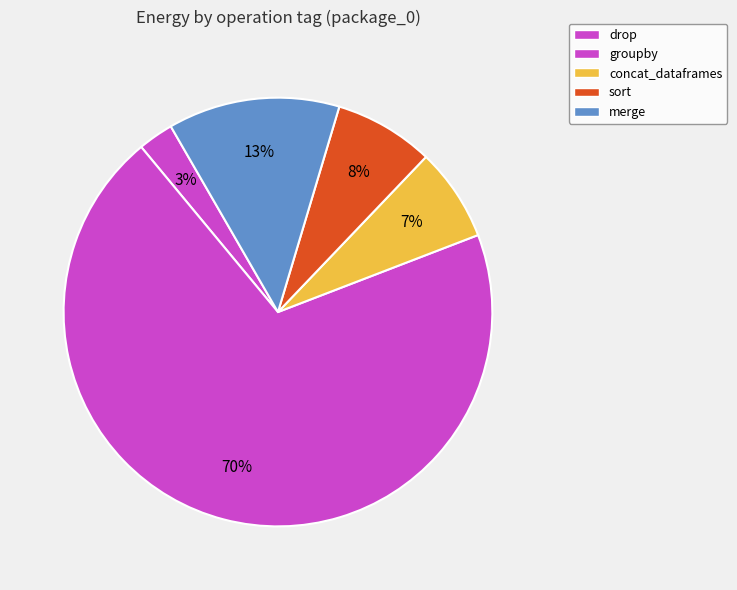

What percentage is the merge slice, to the nearest percent?

13%